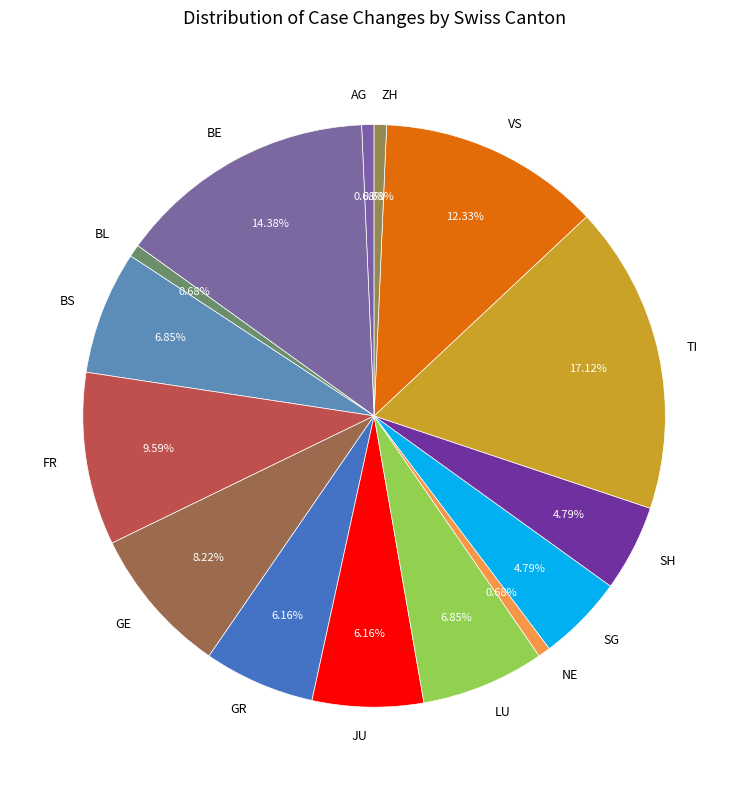

Which category has the biggest portion of the pie?

TI